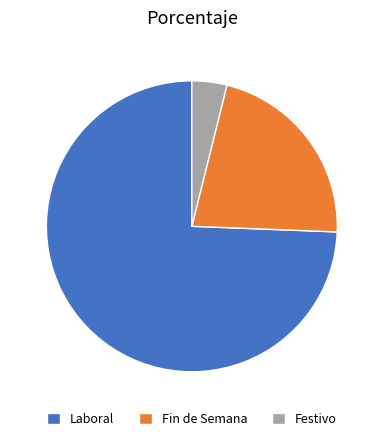

Is the sum of Festivo and Fin de Semana greater than half?

No